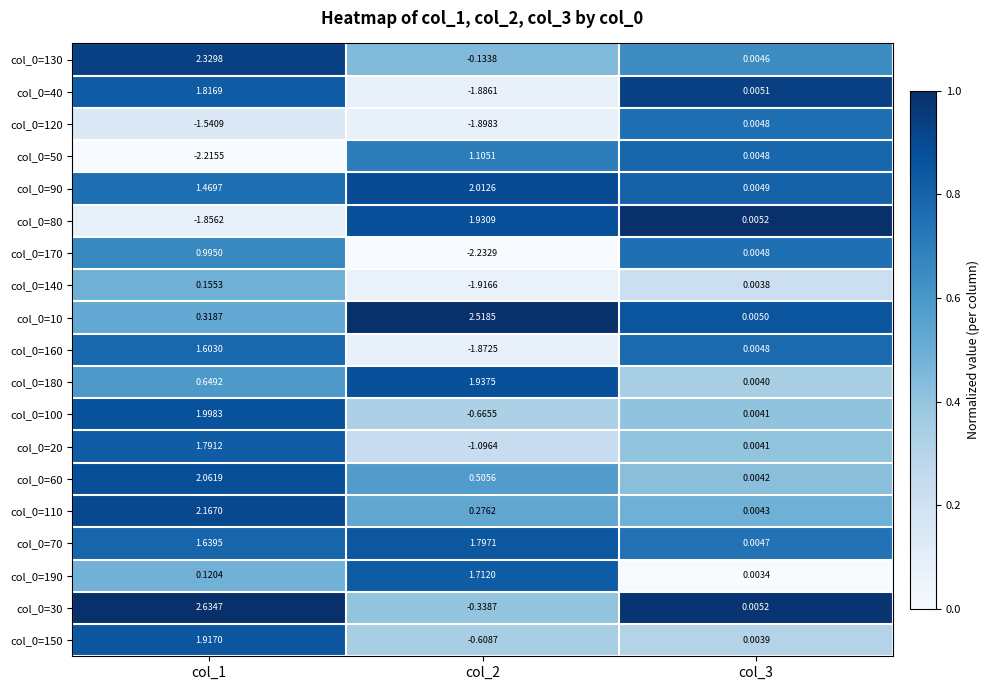

Is the value of col_0=110 at col_3 greater than the value of col_0=40 at col_2?

Yes